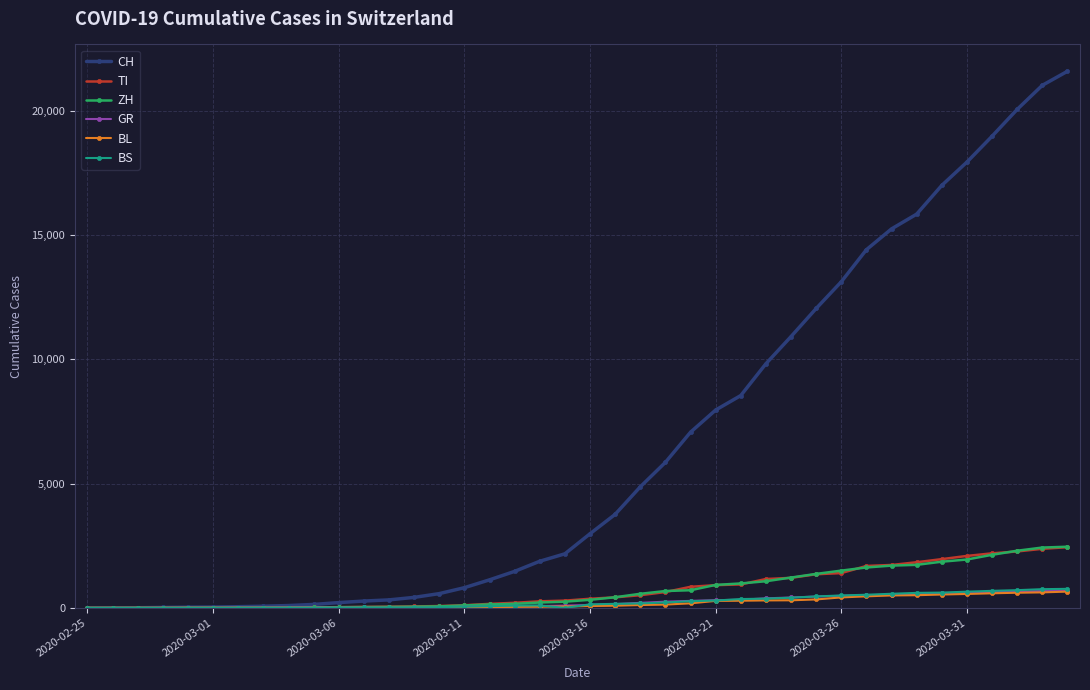

How many values in the BS series are below 143?

20